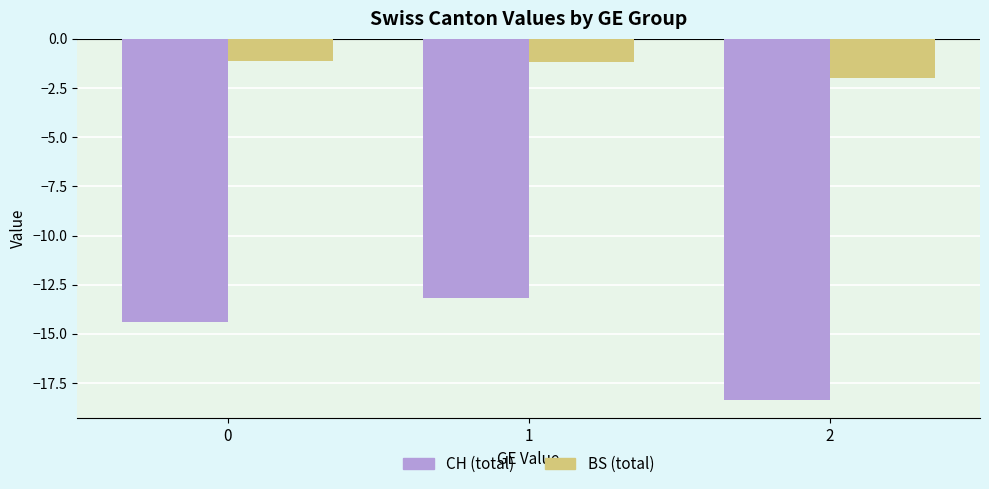

Which series has the widest spread of values?

CH (total)